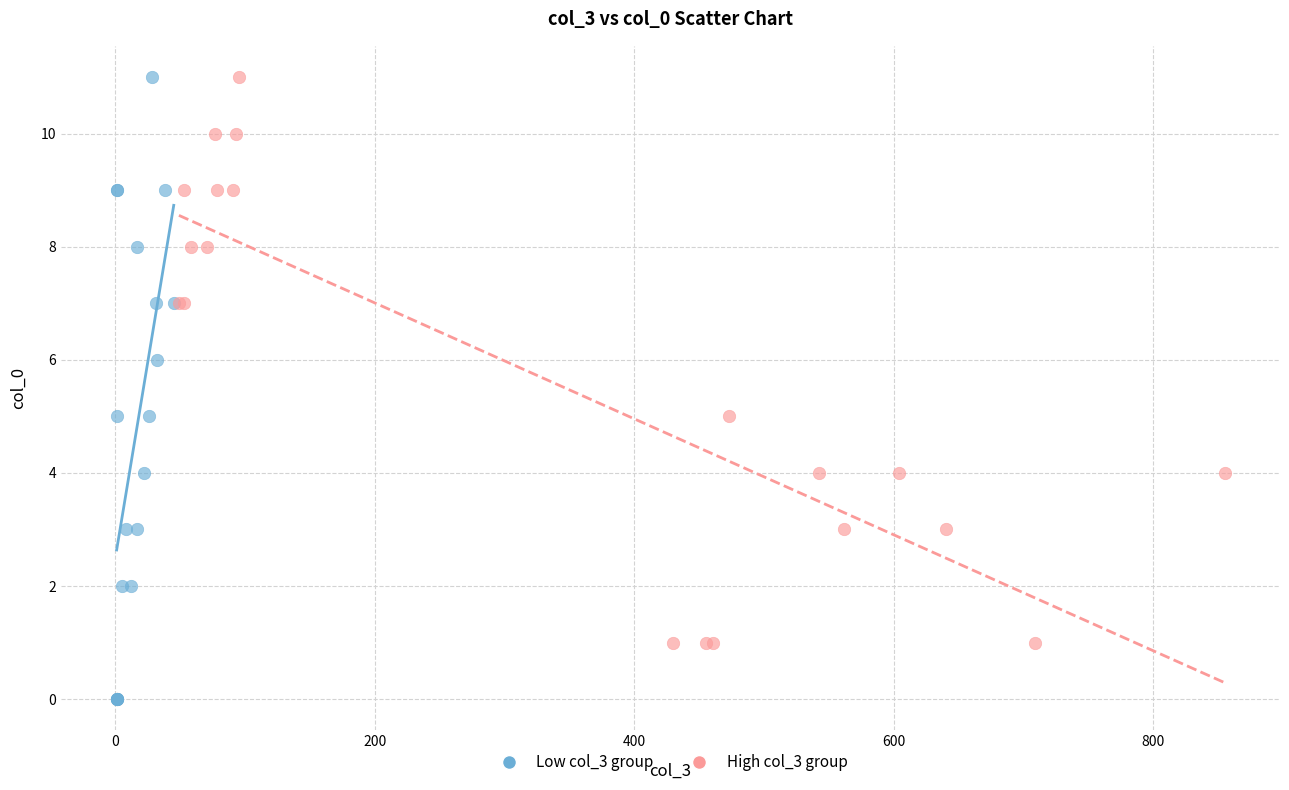

Which series has the largest Y range (max minus min)?

Low col_3 group